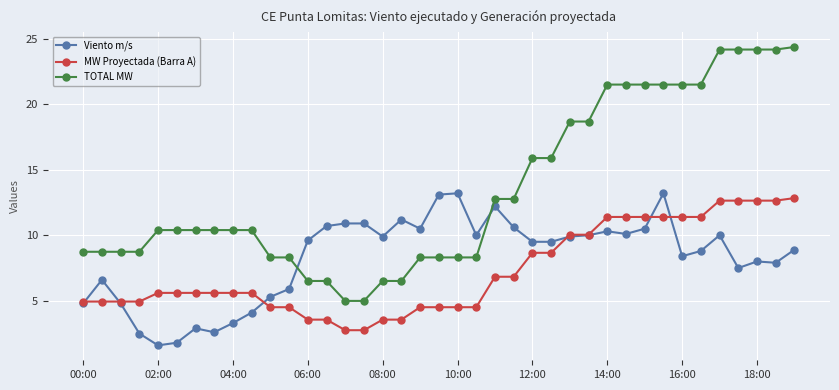

Which series has the largest range (max minus min)?

TOTAL MW